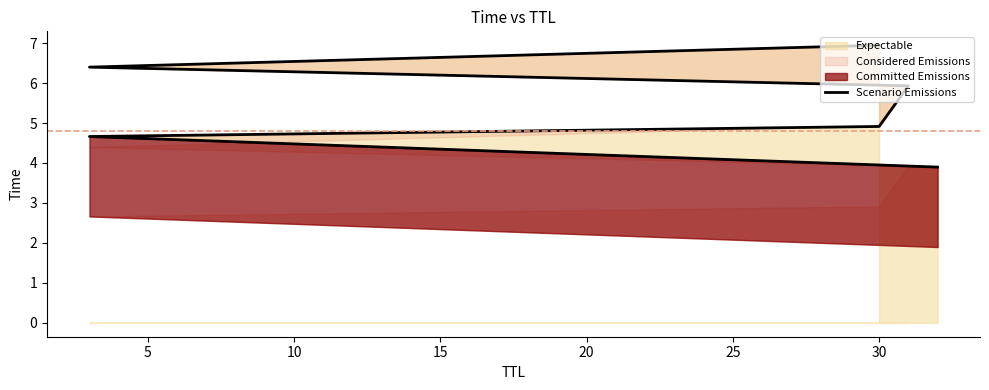

Is it true that the value at 10 is 1.5?

False